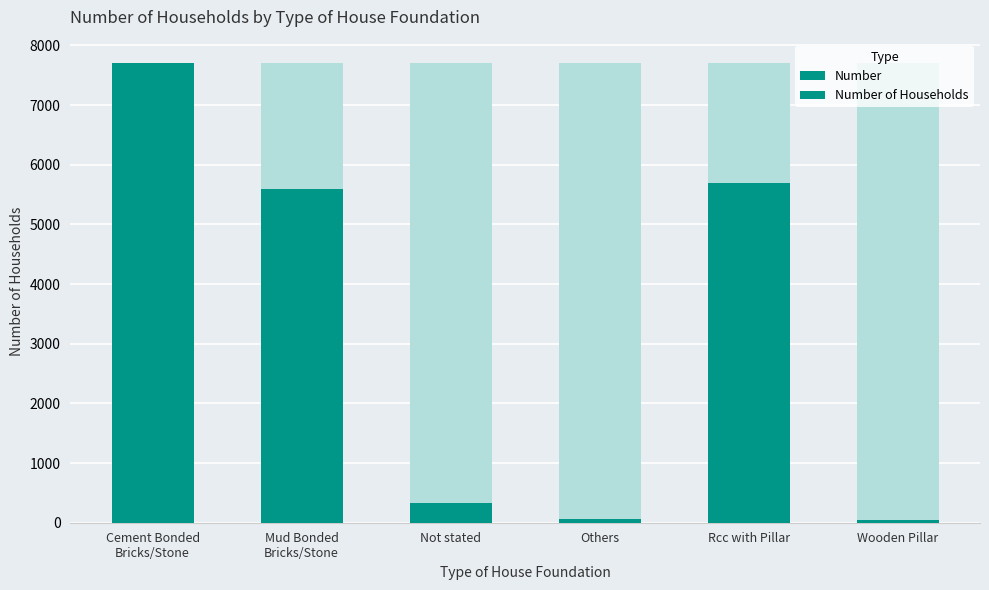

How many groups of bars are there?

6